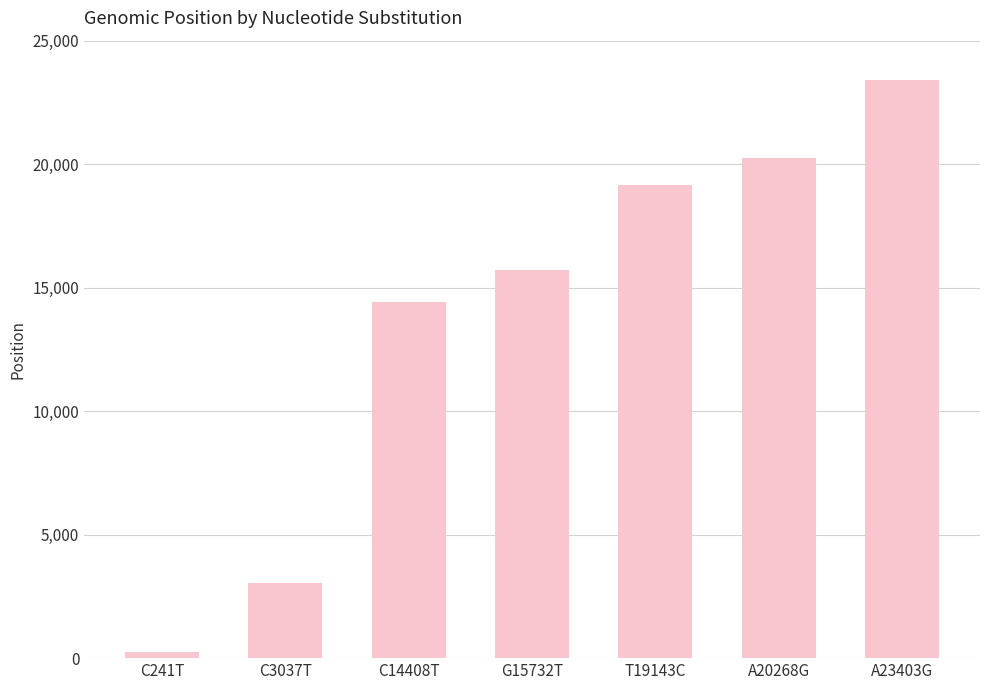

List the labels in order of value, smallest first.

C241T, C3037T, C14408T, G15732T, T19143C, A20268G, A23403G